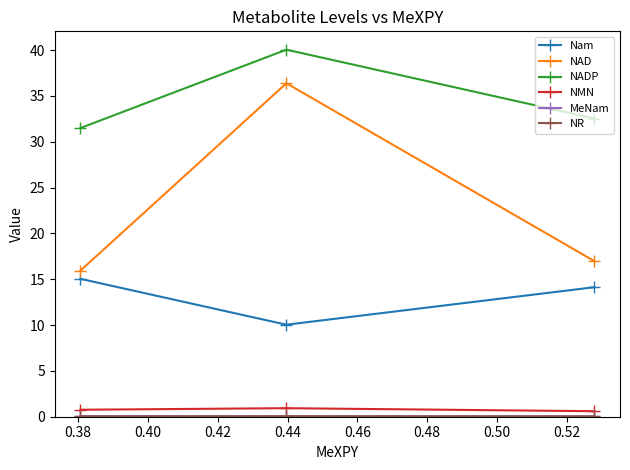

What is the minimum value for NADP?

31.5